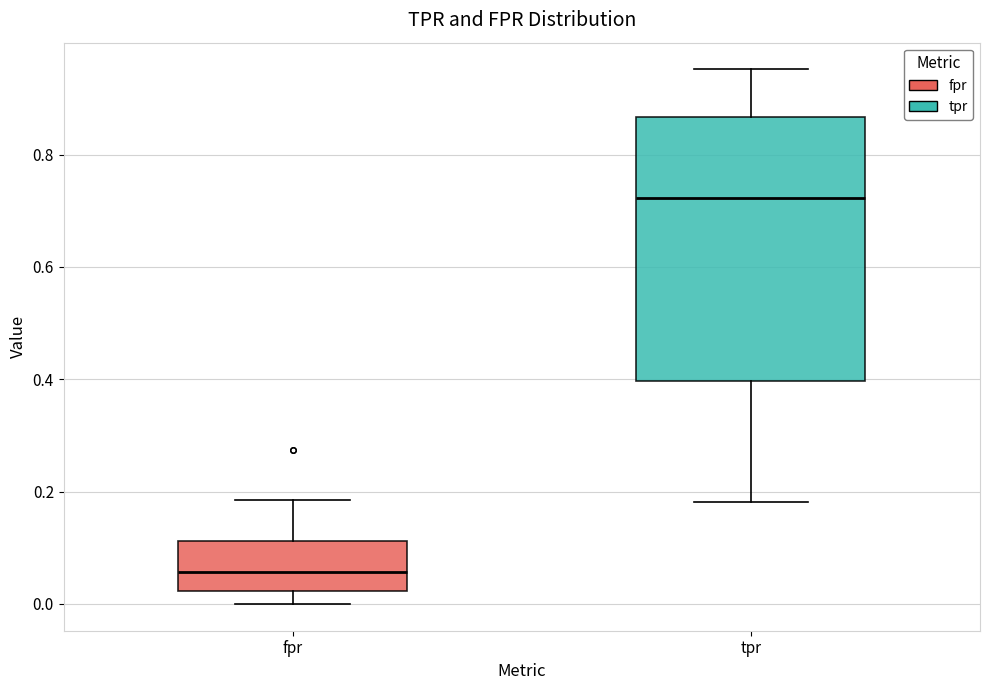

Which box's median line is the highest?

tpr